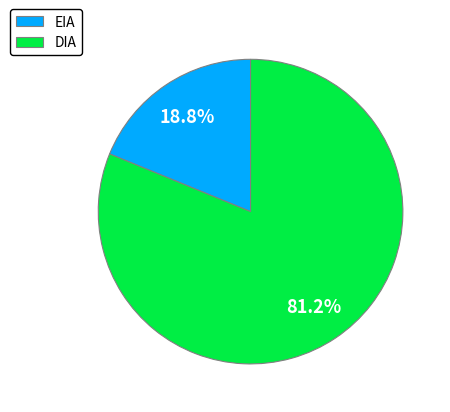

True or false: DIA accounts for 81% of the total.

True